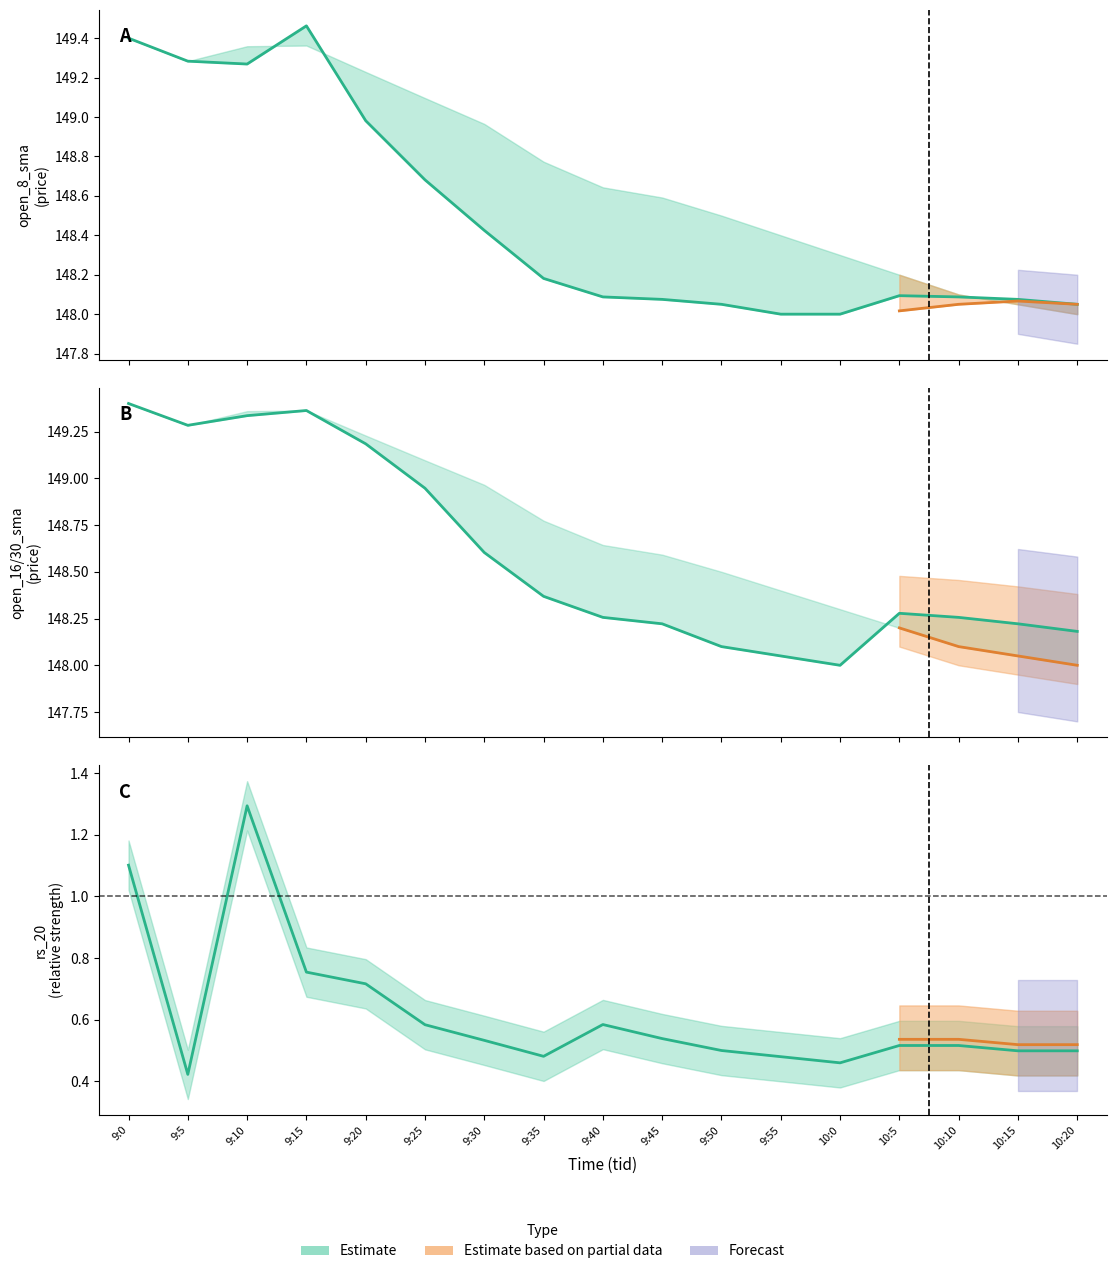

How many intersections are there between open_8_sma and open_16_sma?

2